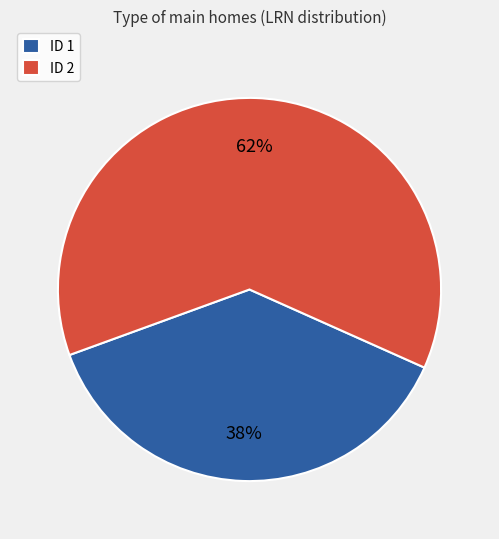

How many slices are in this pie chart?

2